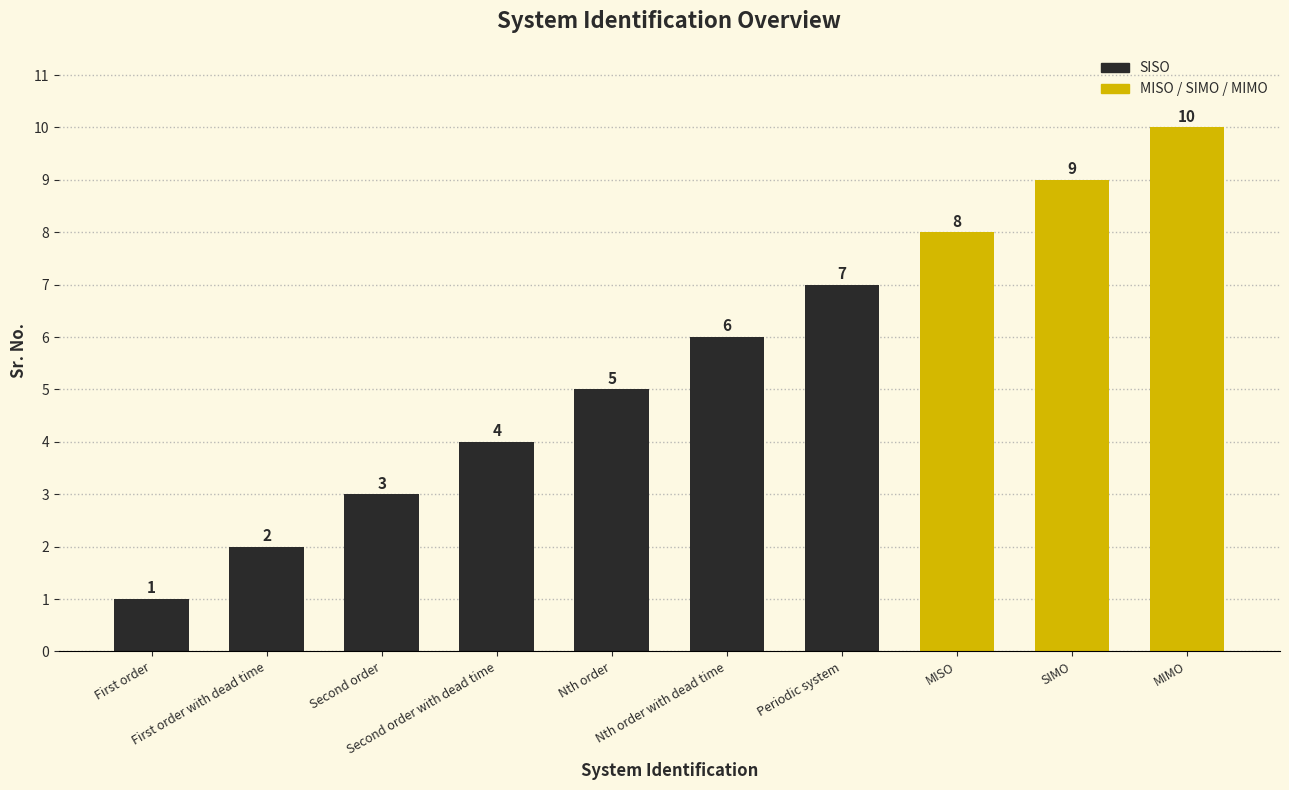

Does the chart contain stacked bars?

No